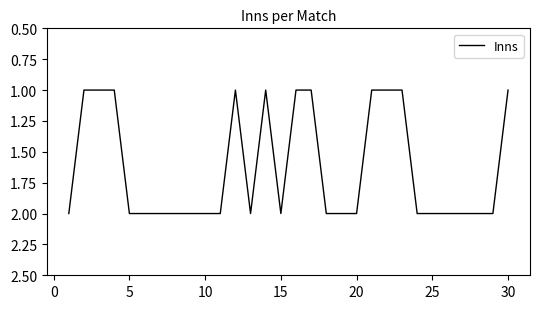

What is the smallest value displayed?

1